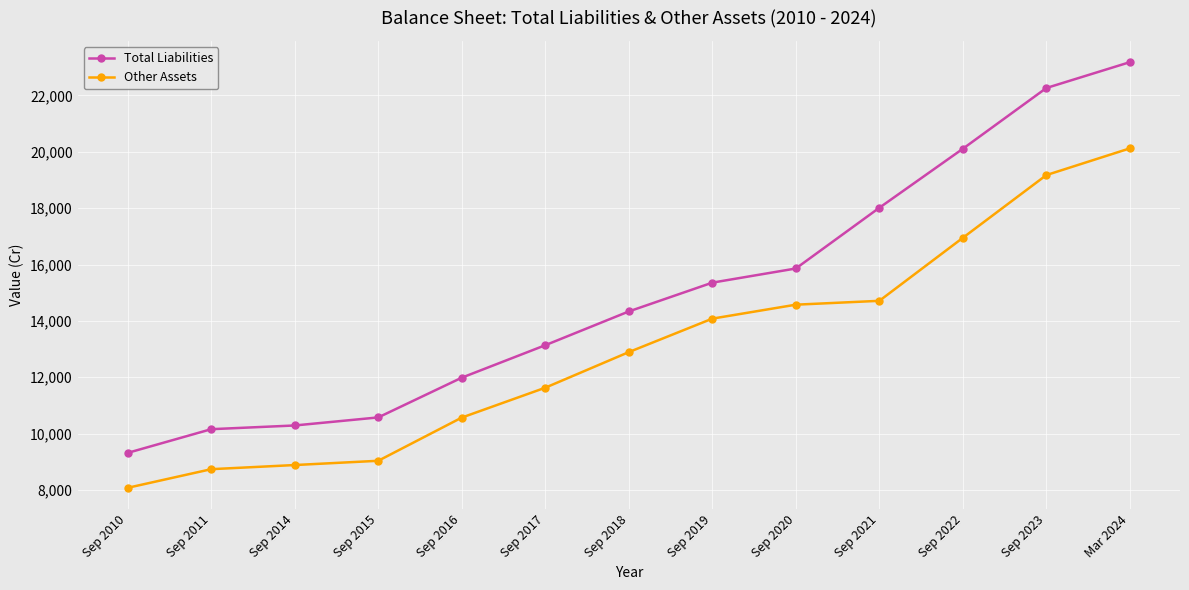

What is the sum of all Other Assets values?

169450